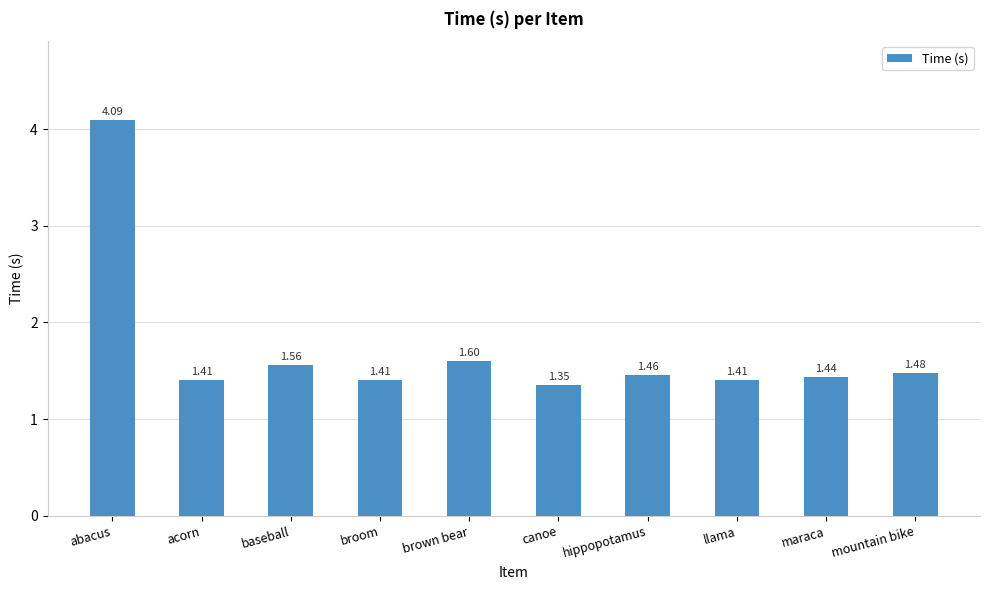

What is the average value?

1.7